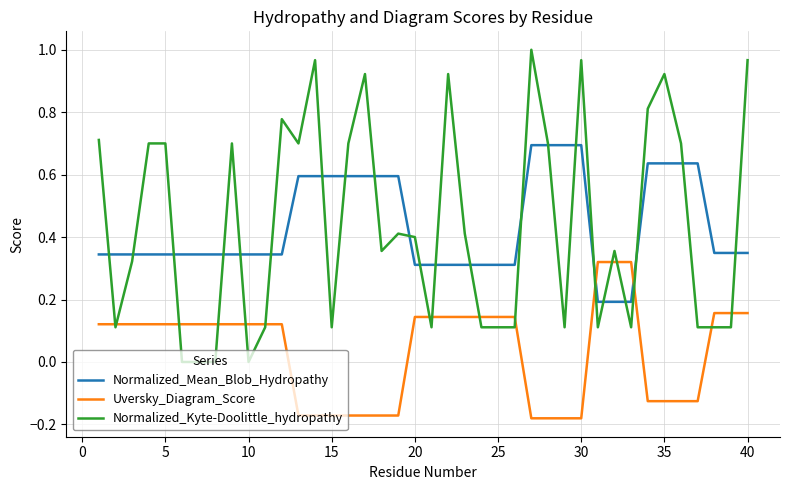

Rank the series by their maximum value, from highest to lowest.

Normalized_Kyte-Doolittle_hydropathy, Normalized_Mean_Blob_Hydropathy, Uversky_Diagram_Score